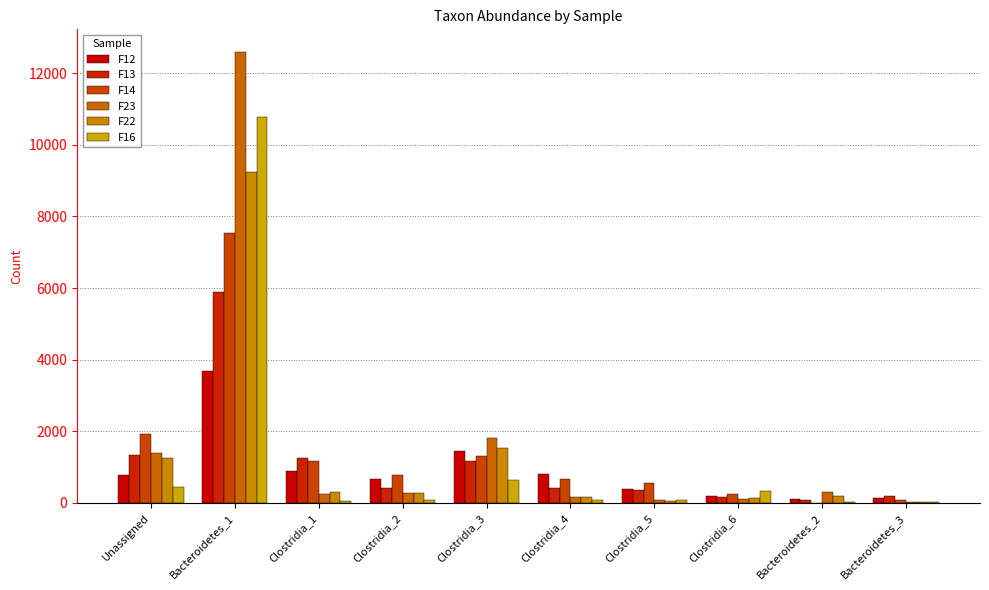

At Bacteroidetes_1, list the series in order from largest to smallest.

F23, F16, F22, F14, F13, F12